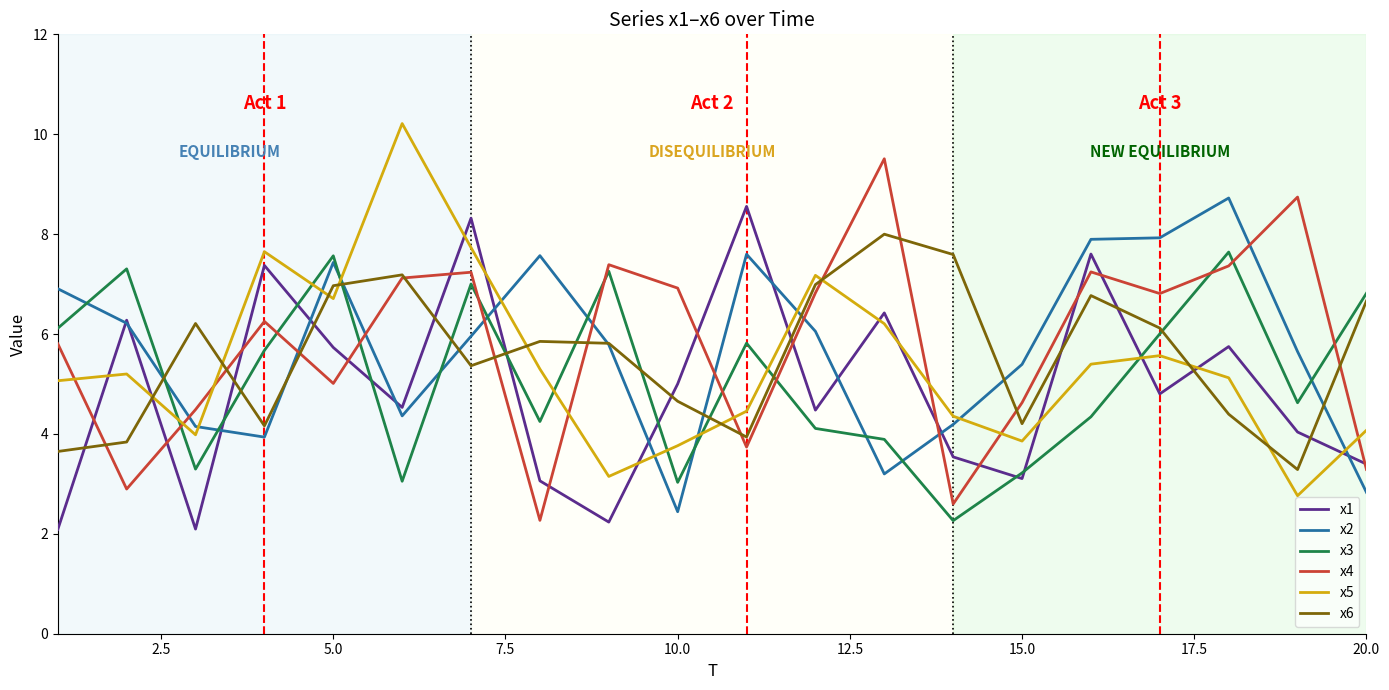

What is the maximum value shown in the chart?

10.2